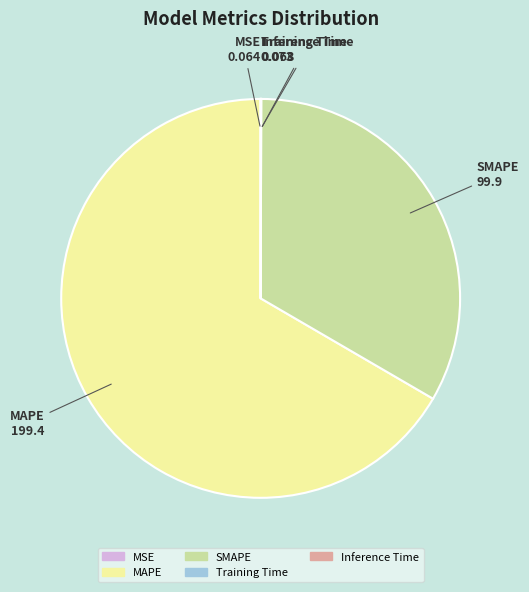

The SMAPE slice represents 24% of the pie. True or false?

False